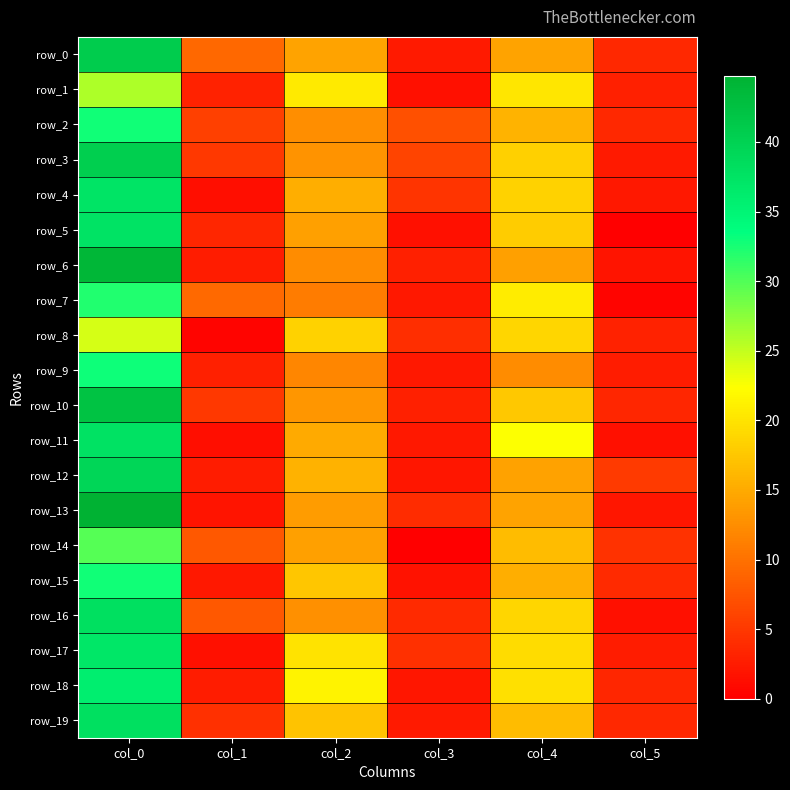

What is the total value across all series at col_1?

79.0